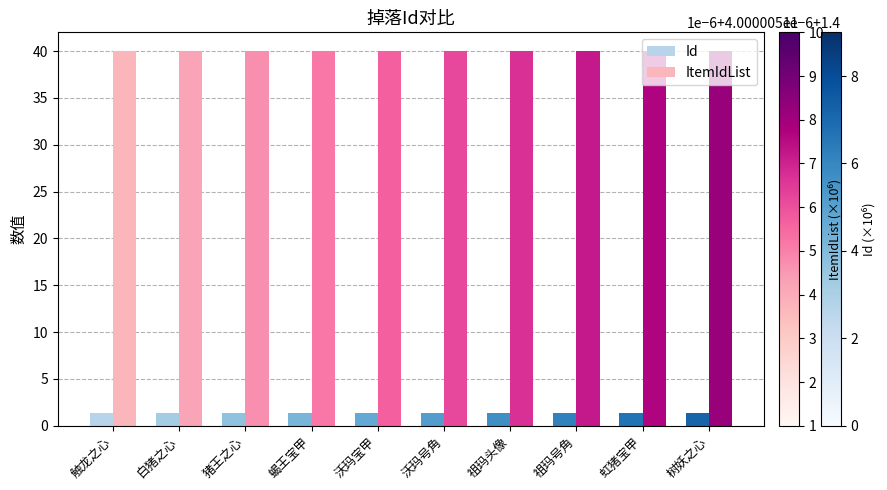

True or false: Id has a value of 1.4 at 猪王之心.

True